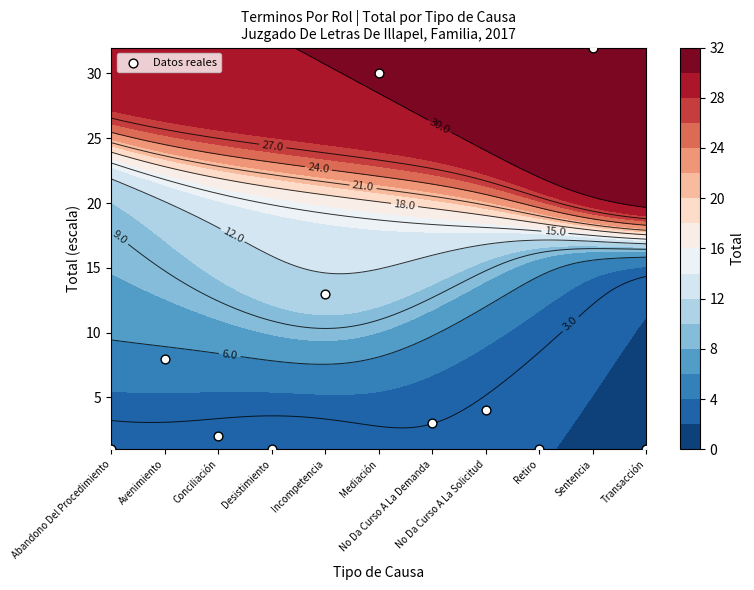

What is the average value?

9